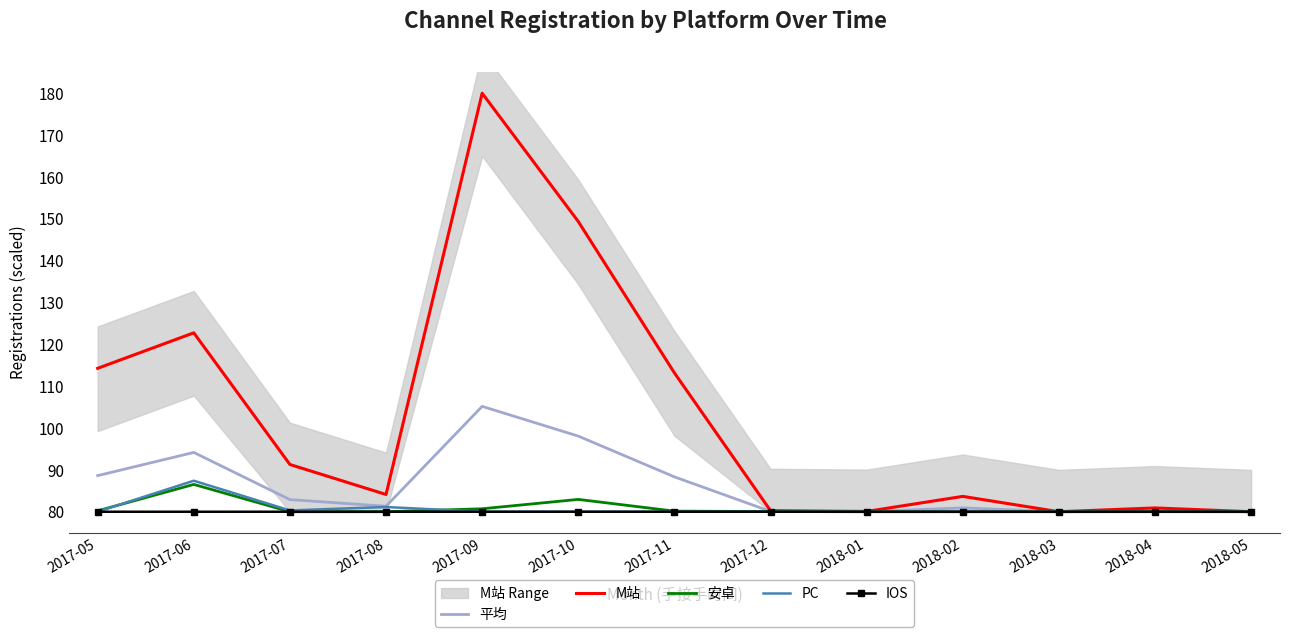

What is the value of the IOS point at the 9th from the left?

80.0